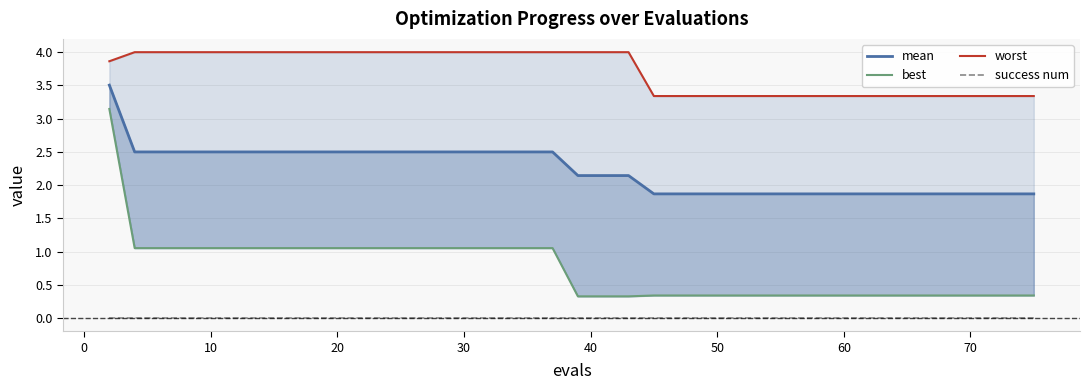

Is it true that success num equals 0.0 at 0?

True